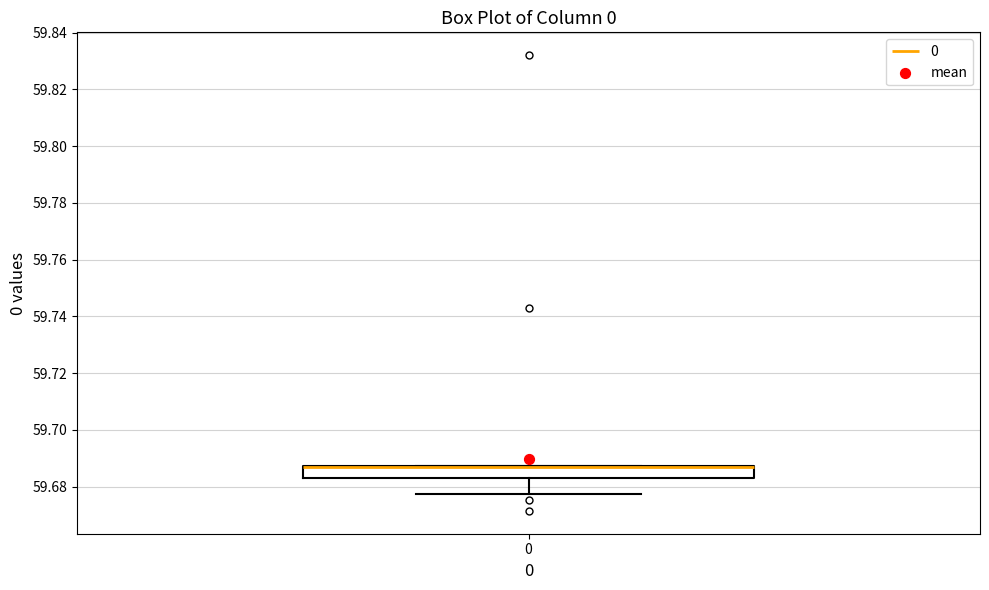

Transcribe this box plot: give where the median line is, the range the box spans, and where the two whiskers end, as read against the y-axis. The values are not printed on the chart, so give them approximately, as read against the axis.

median 59.686 (drawn on the box's upper edge), box 59.684 to 59.688, whiskers 59.678 to 59.688